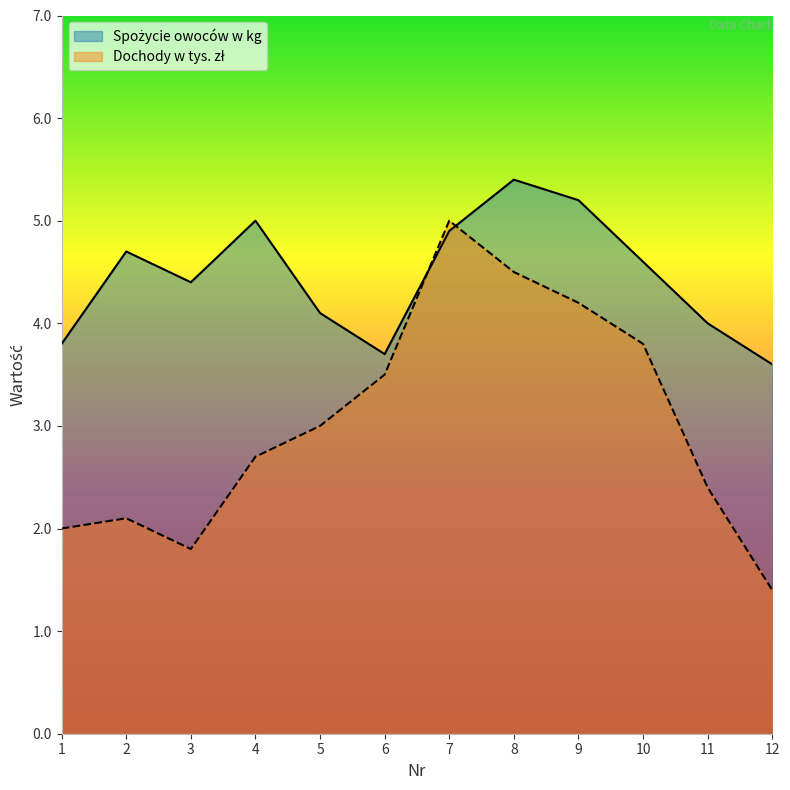

What is the minimum value shown in the chart?

1.4